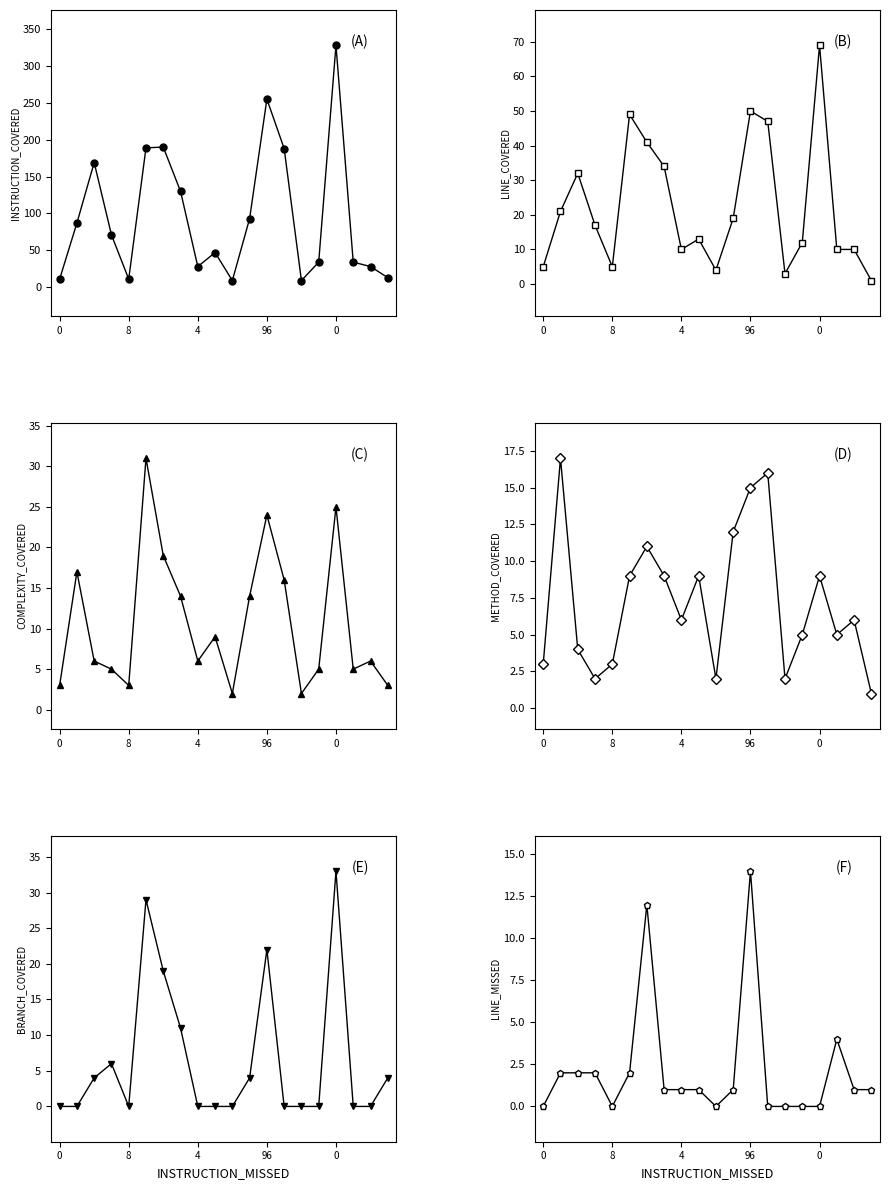

What are all the series names shown in the legend?

INSTRUCTION_COVERED, LINE_COVERED, COMPLEXITY_COVERED, METHOD_COVERED, BRANCH_COVERED, LINE_MISSED